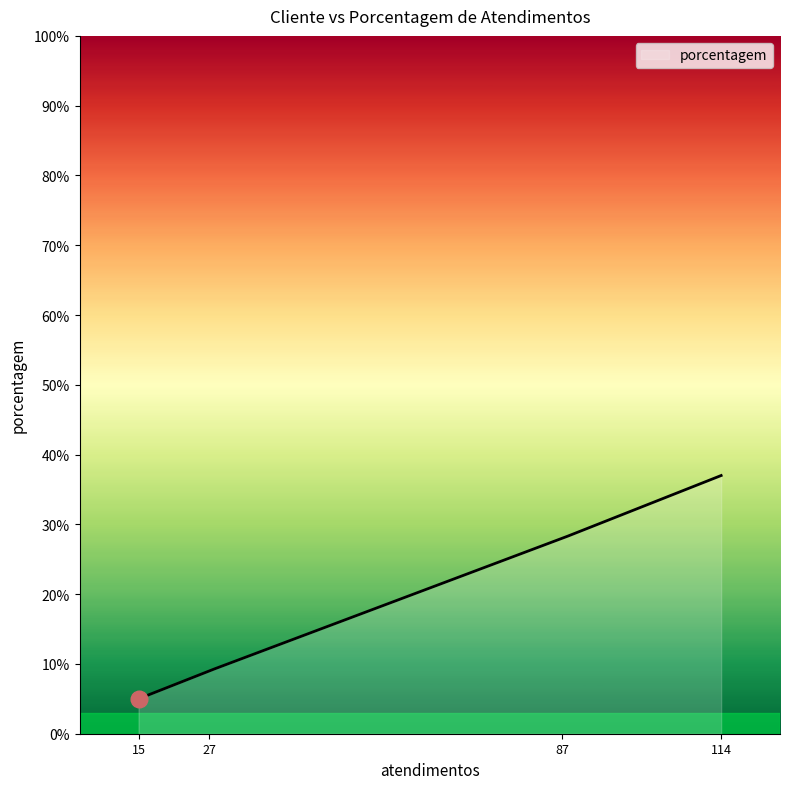

What is the difference between the maximum and minimum values?

32.0